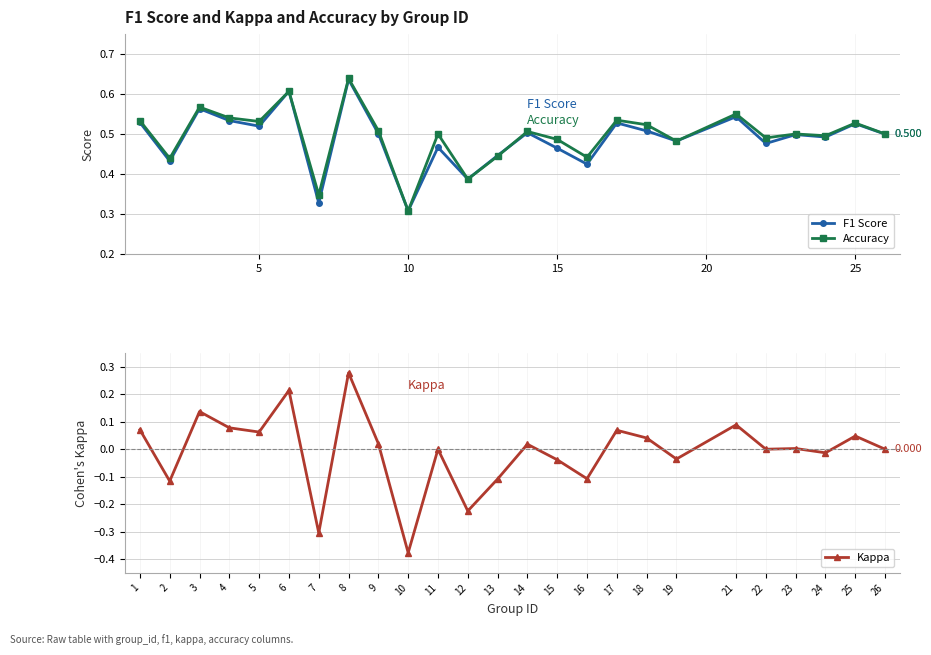

At how many categories does at least one series exceed 0?

25